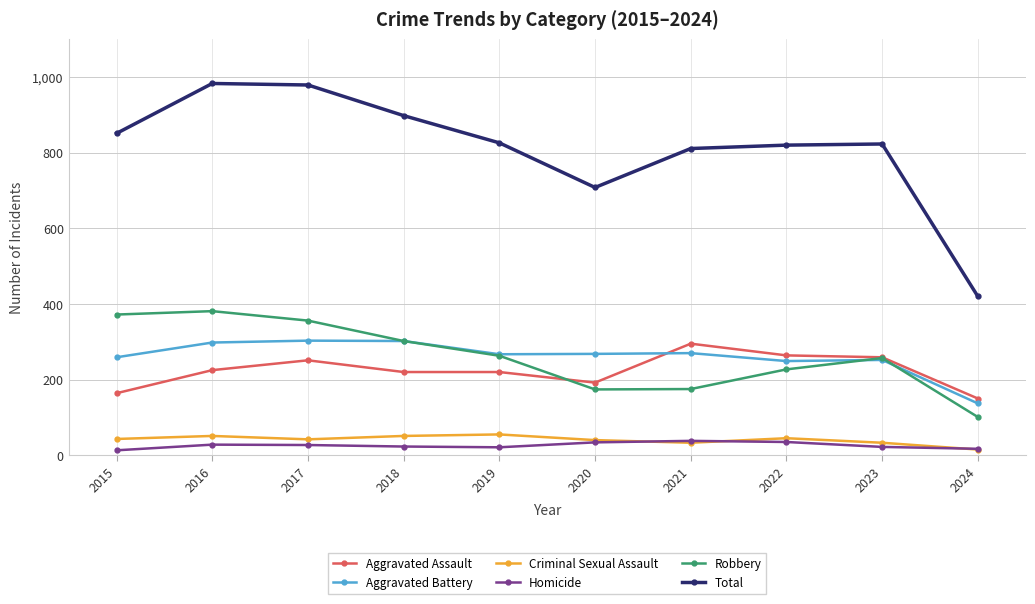

Is it true that Robbery equals 517 at 2018?

False